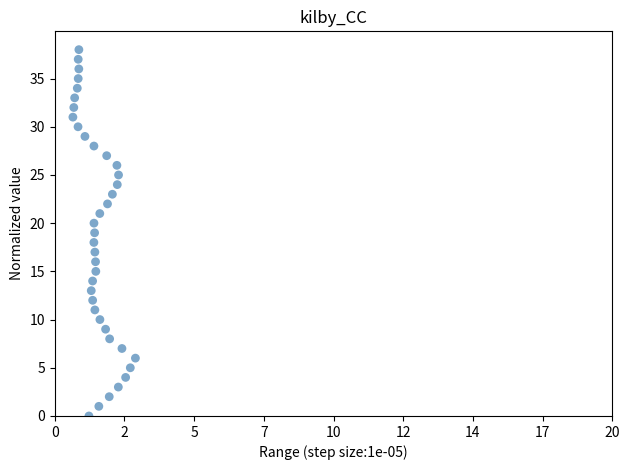

What is the range of Y values (max minus min)?

38